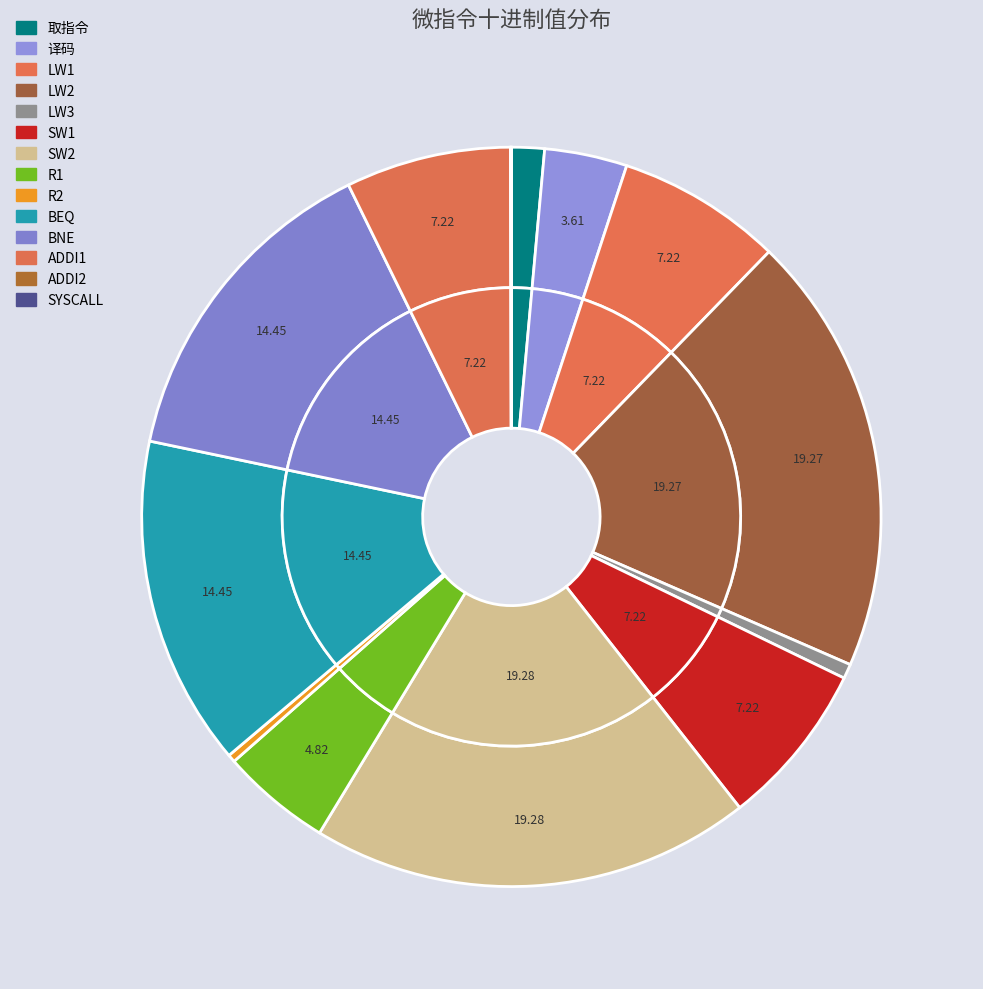

How many slices are in this pie chart?

14